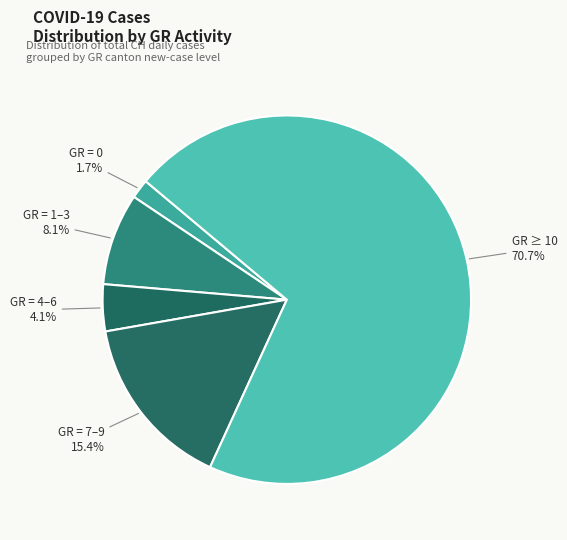

Which has a higher value, GR = 4–6 or GR = 7–9?

GR = 7–9